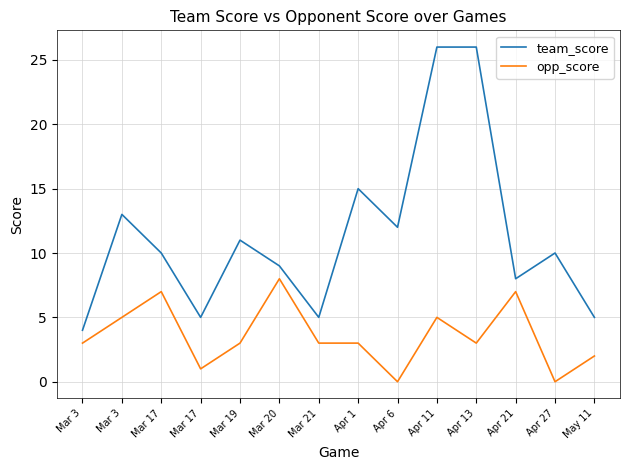

Which series has the largest total across all categories?

team_score